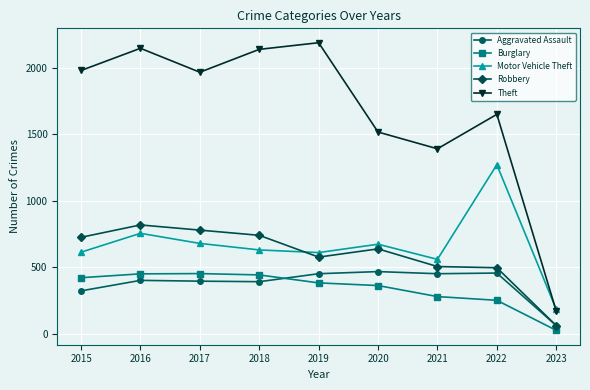

What is the value of the Robbery point at the 2nd from the left?

819